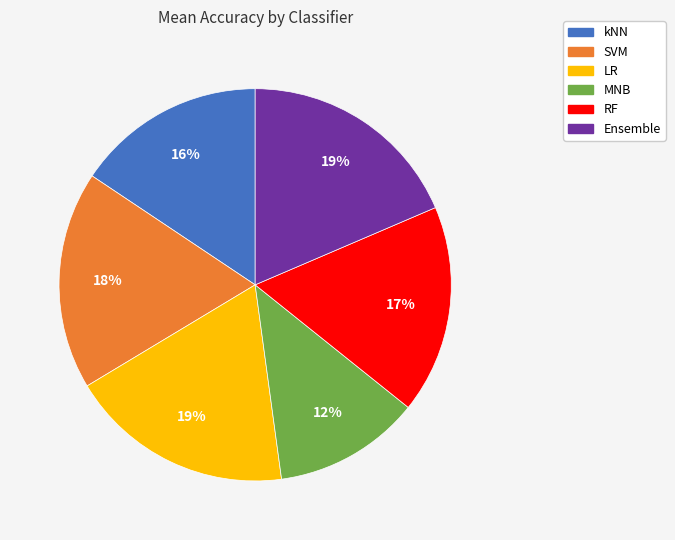

Is the sum of RF and LR greater than half?

No